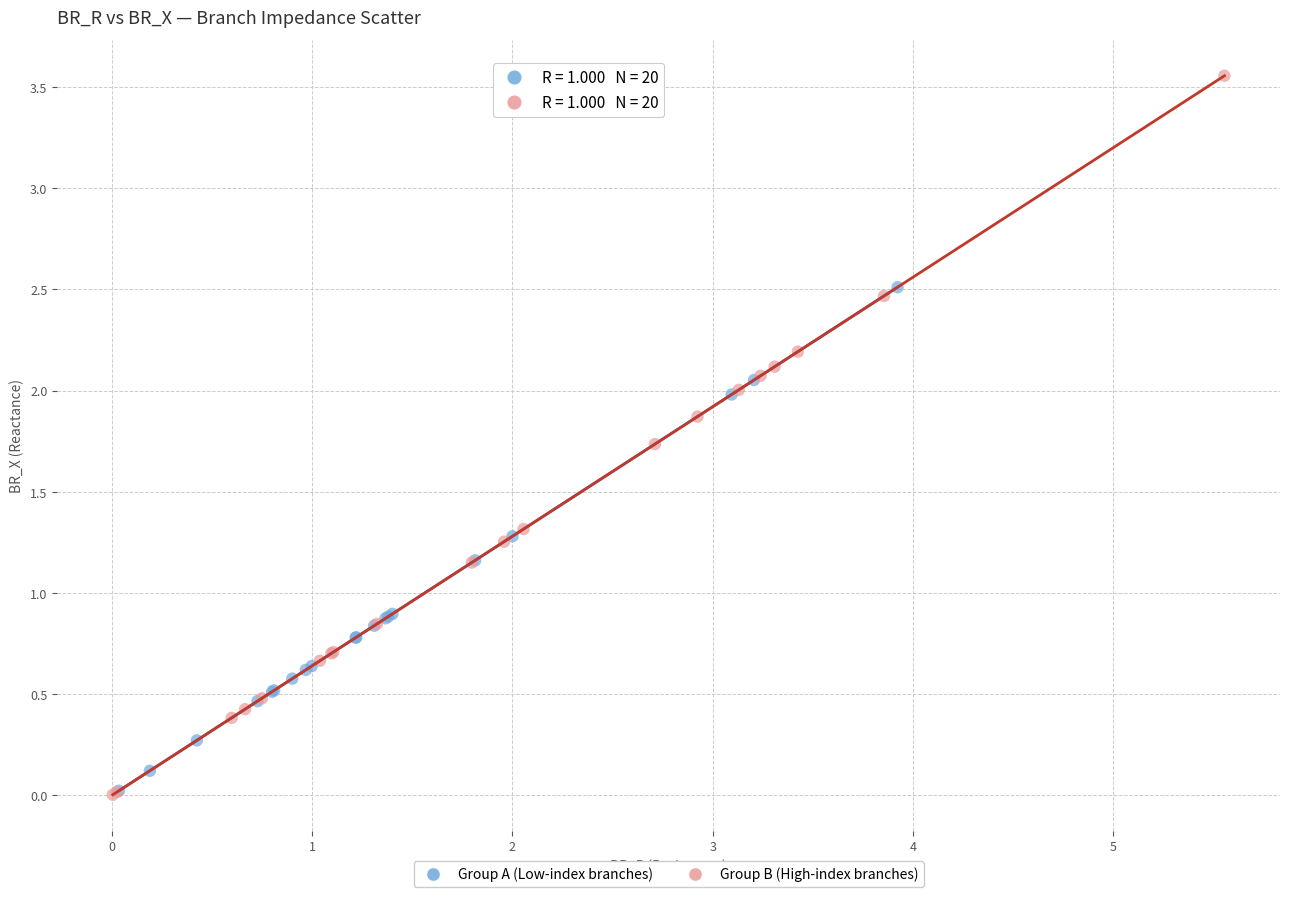

Which series has the largest Y range (max minus min)?

Group B (High-index branches)